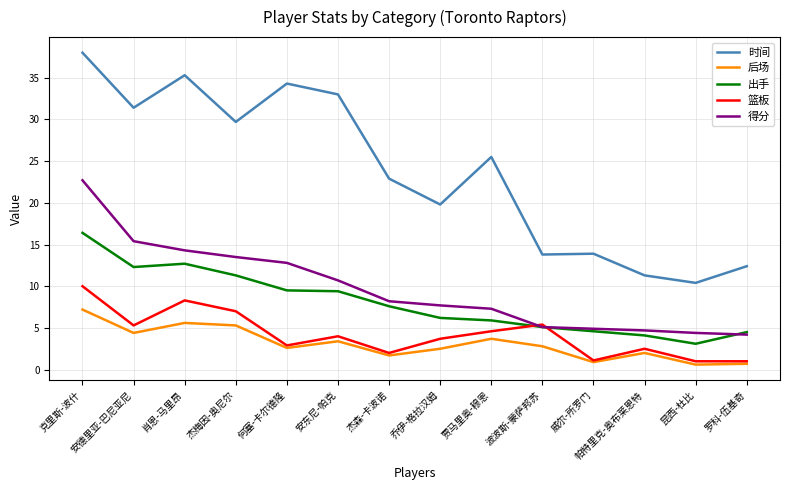

At which category is the sum across all series the highest?

克里斯-波什